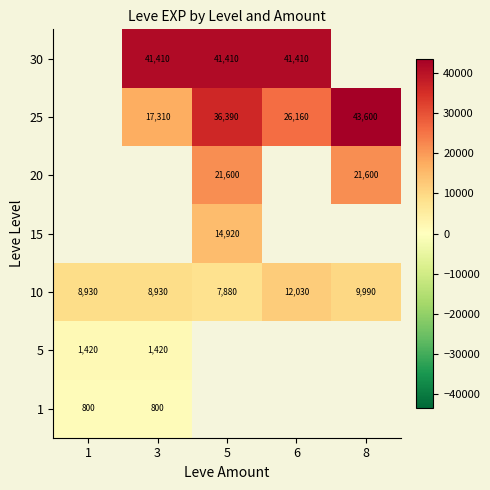

The value of 15 at 5 is 9914. True or false?

False